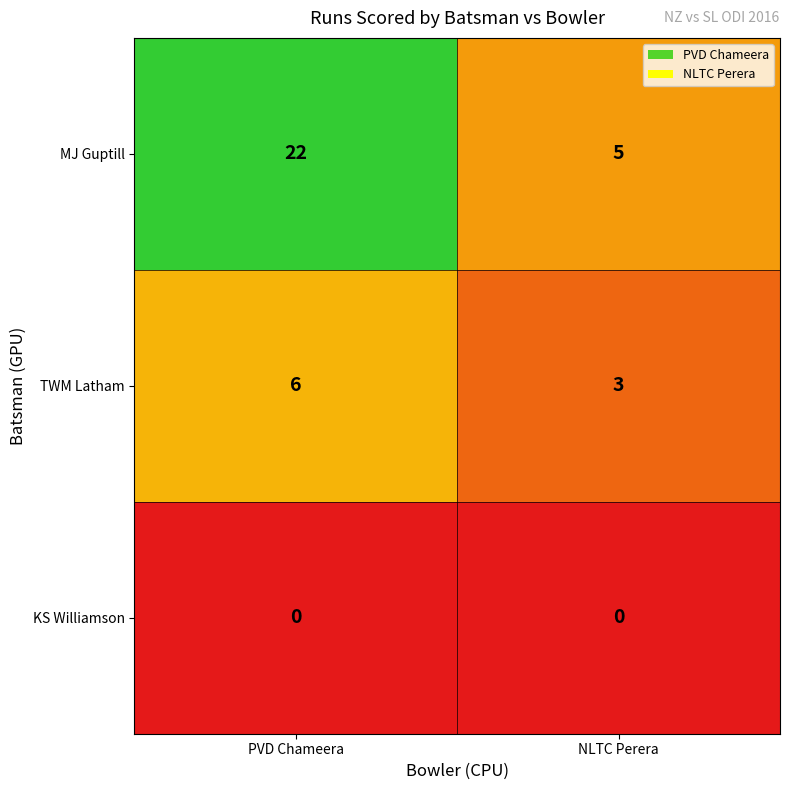

Reading left to right, what are all the values shown in this chart?

MJ Guptill: 22	5
TWM Latham: 6	3
KS Williamson: 0	0